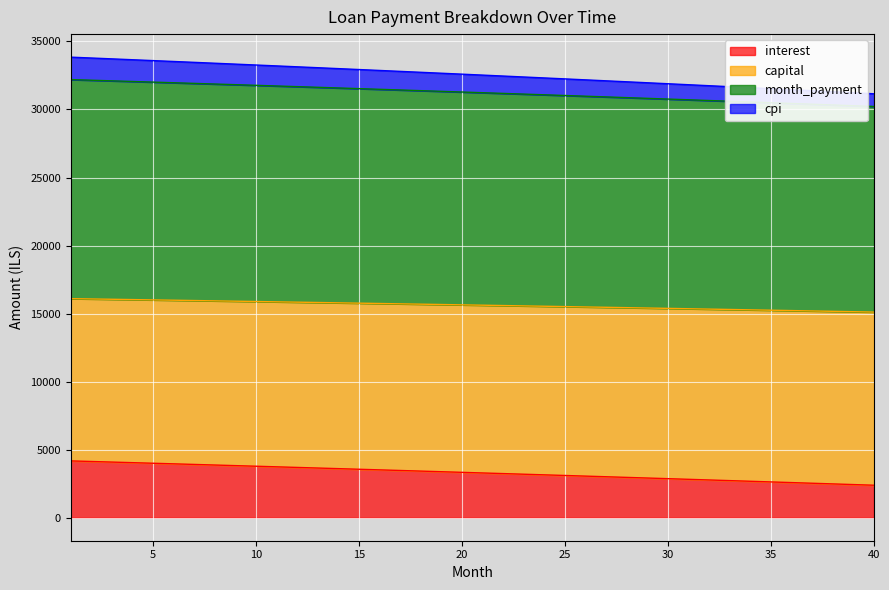

Does the chart display data point markers on the line(s)?

No